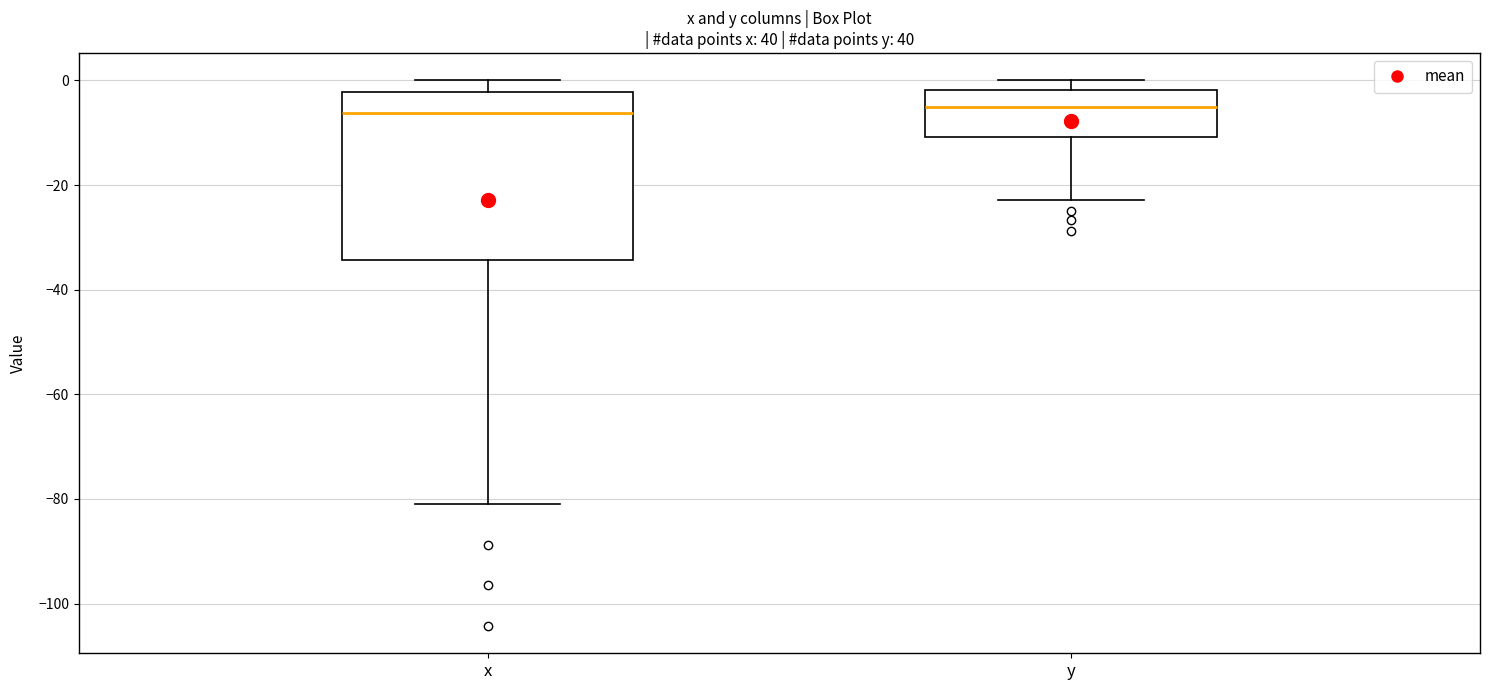

Reading left to right, read every box against the y-axis: the position of its median line, the range the box covers, and the ends of its whiskers. The values are not printed on the chart, so give them approximately, as read against the axis.

x: median -6, box -34 to -2, whiskers -80 to 0
y: median -6, box -10 to -2, whiskers -22 to 0